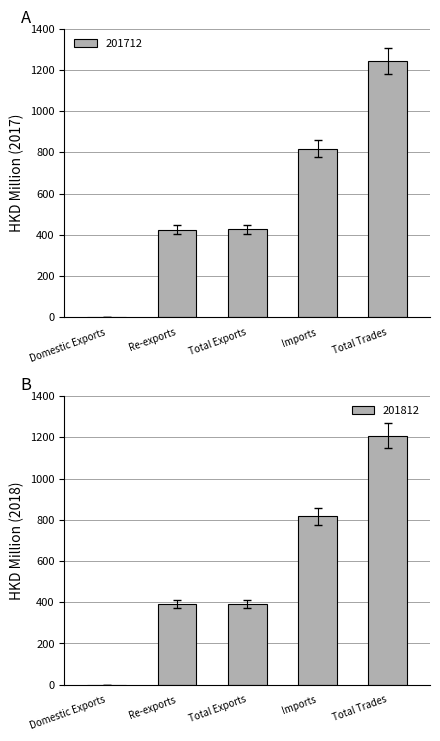

What position from the right is Re-exports?

4